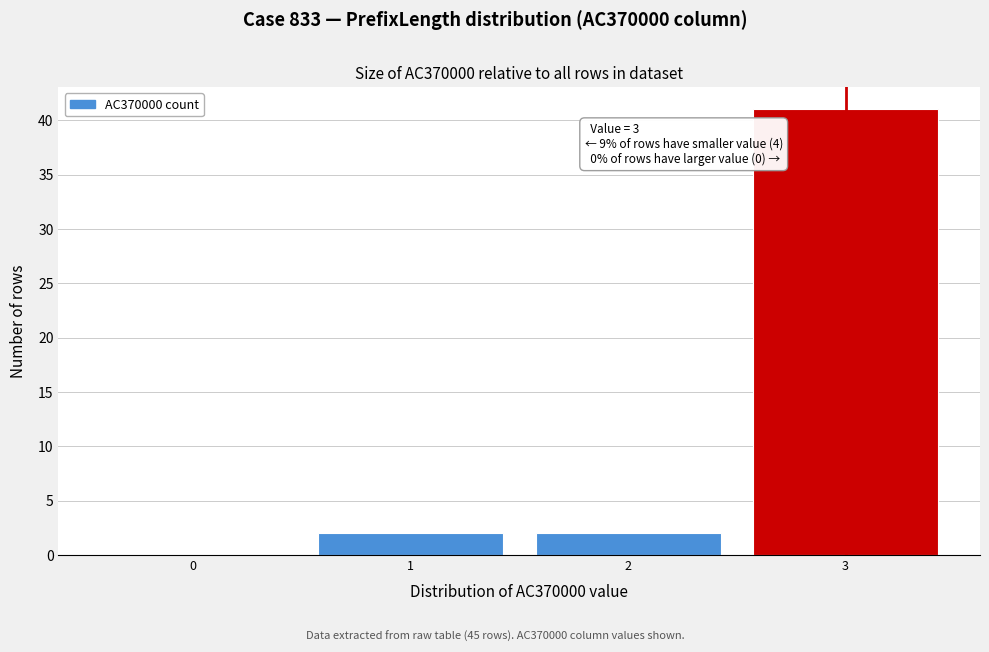

Which range on the x-axis has the tallest bar?

2.5 to 3.5